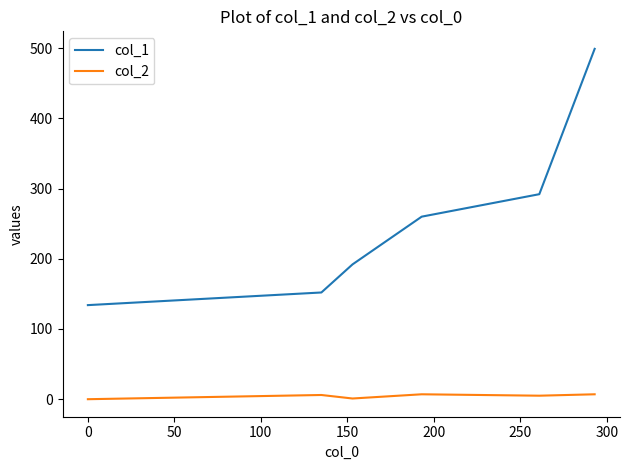

Rank the series by their average value, from highest to lowest.

col_1, col_2